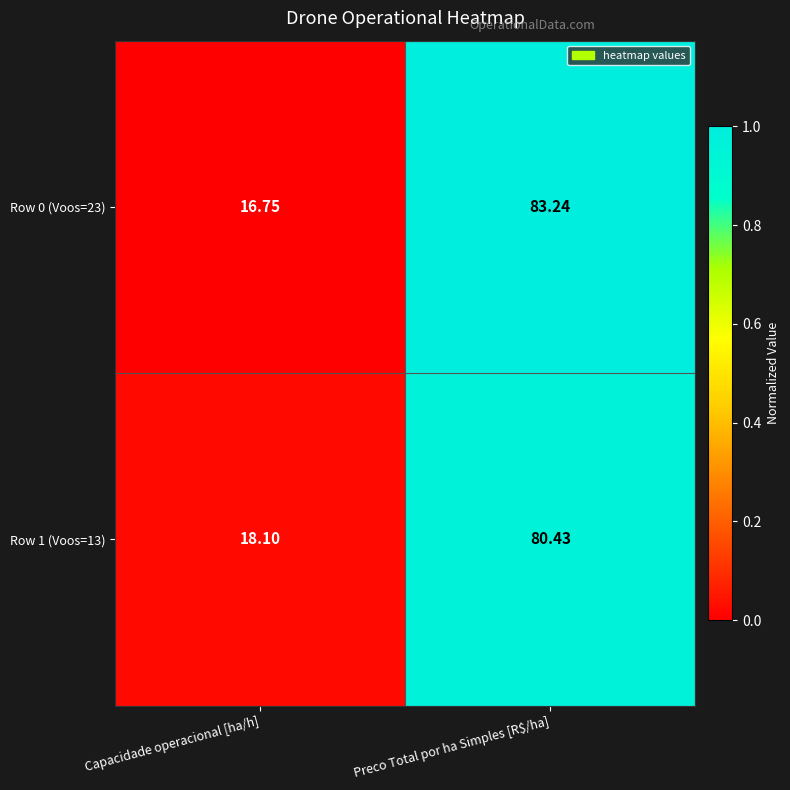

List the series in order of their peak value, highest first.

Row 0 (Voos=23), Row 1 (Voos=13)